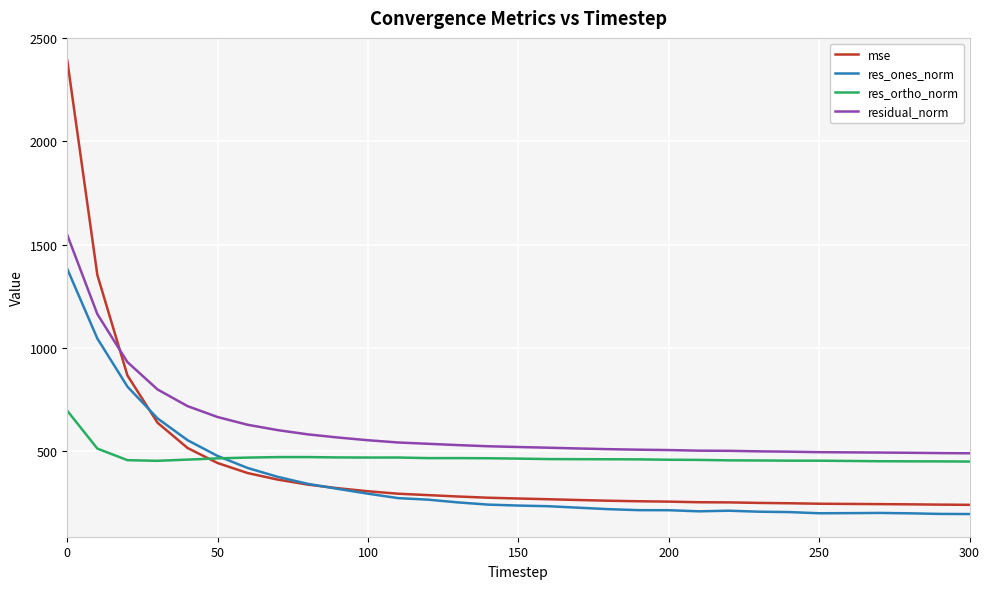

What is the maximum value shown in the chart?

2392.2